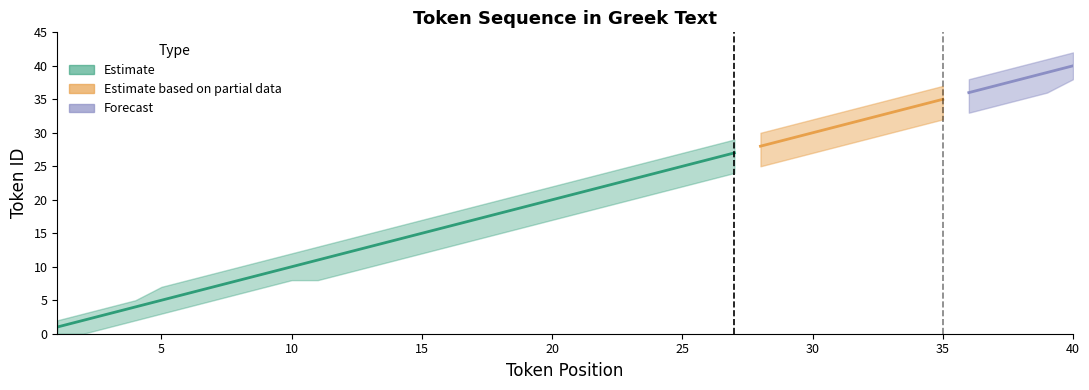

At which category does the chart reach its minimum across all series?

1